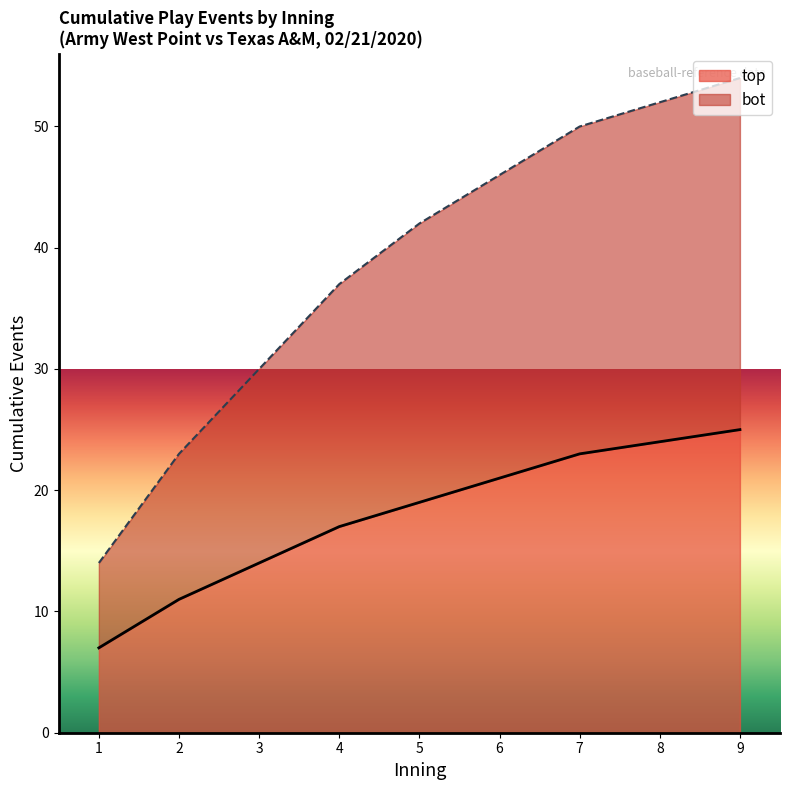

What is the difference between the maximum and minimum values?

18